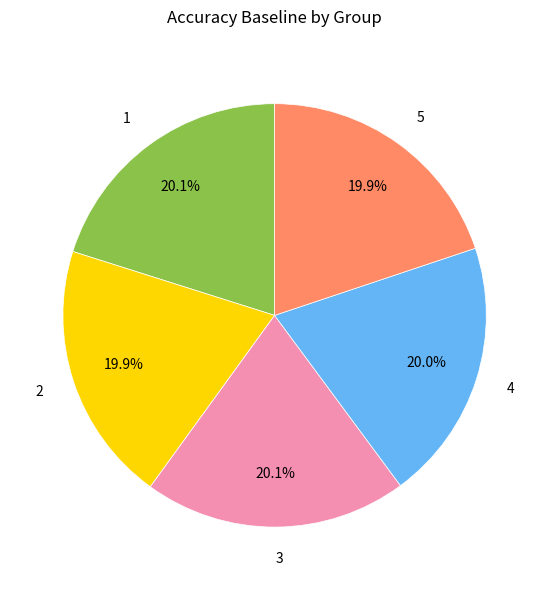

Is there a majority slice in this chart?

No